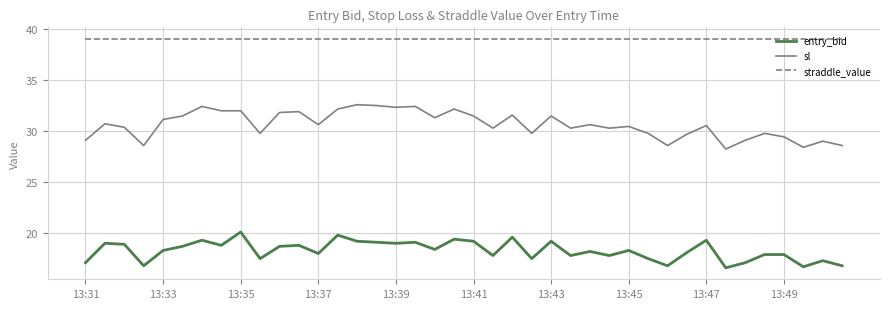

Which series has the largest total across all categories?

straddle_value